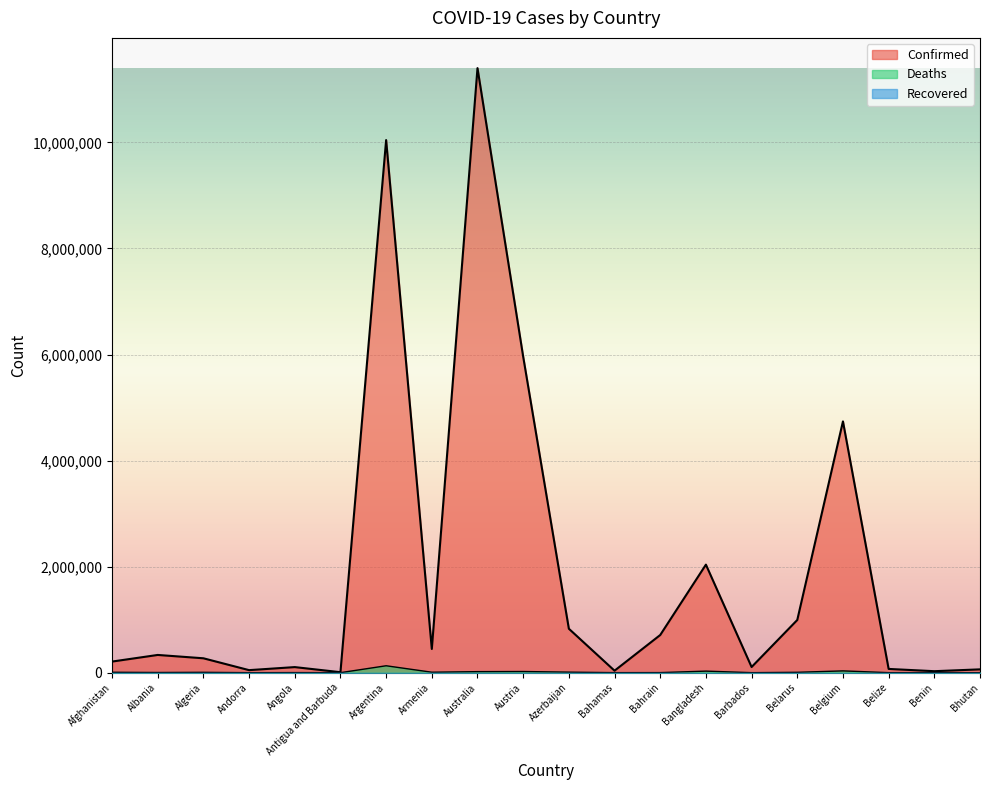

How many interior local valleys does the Deaths series have?

6